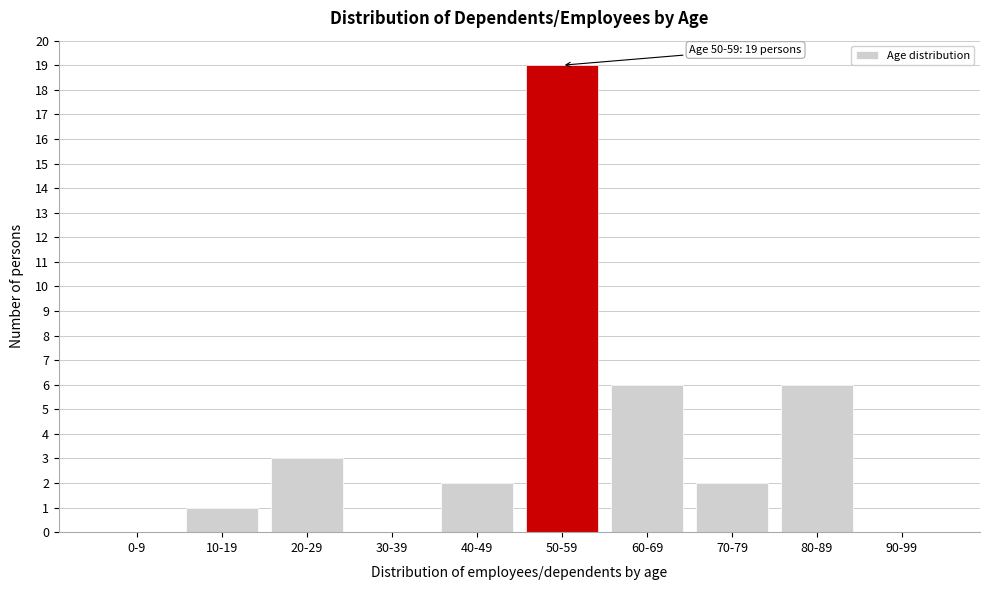

Reading left to right, what are all the values shown in this chart?

0-9=0	10-19=1	20-29=3	30-39=0	40-49=2	50-59=19	60-69=6	70-79=2	80-89=6	90-99=0